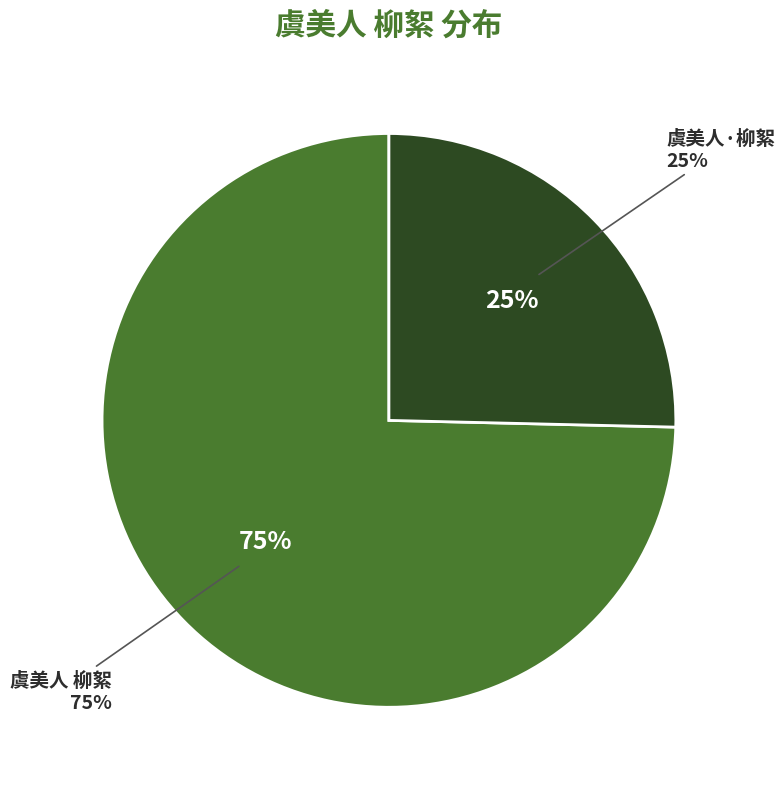

What is the total percentage of 虞美人·柳絮 and 虞美人 柳絮?

100.0%